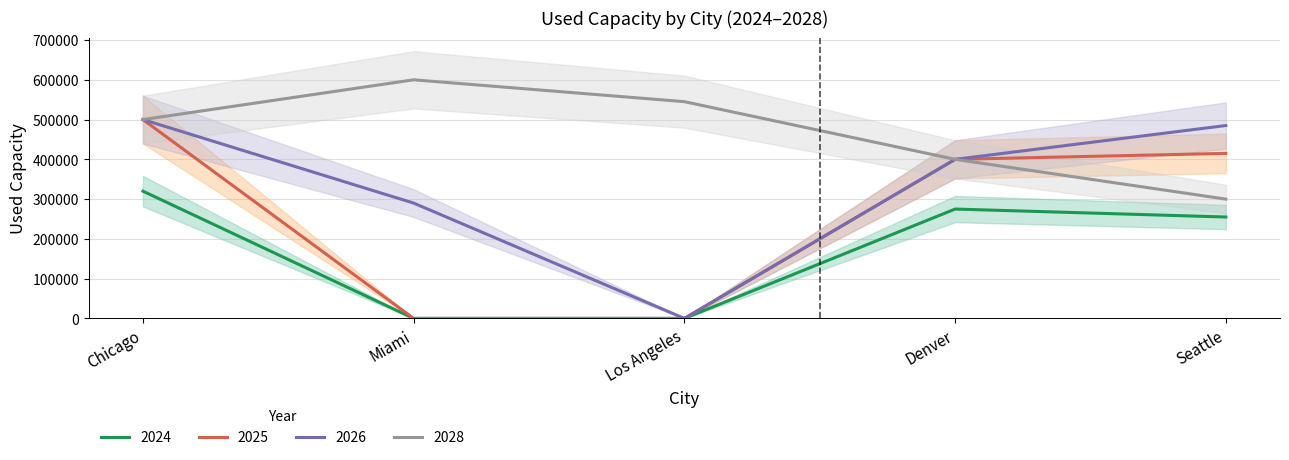

Which series has the largest total across all categories?

used_capacity_2028